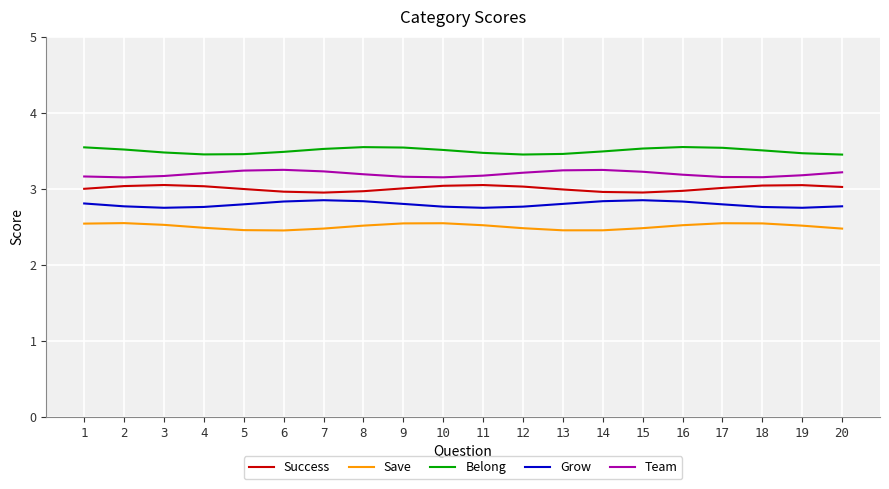

Rank the series by their average value, from lowest to highest.

Save, Grow, Success, Team, Belong